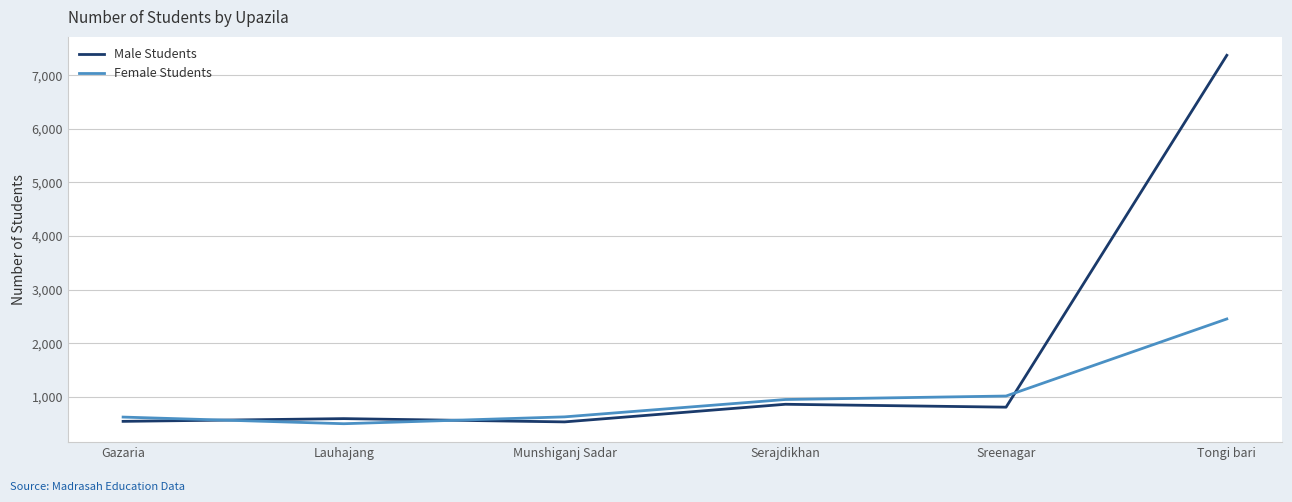

Where do Female Students and Male Students first cross each other?

Gazaria and Lauhajang